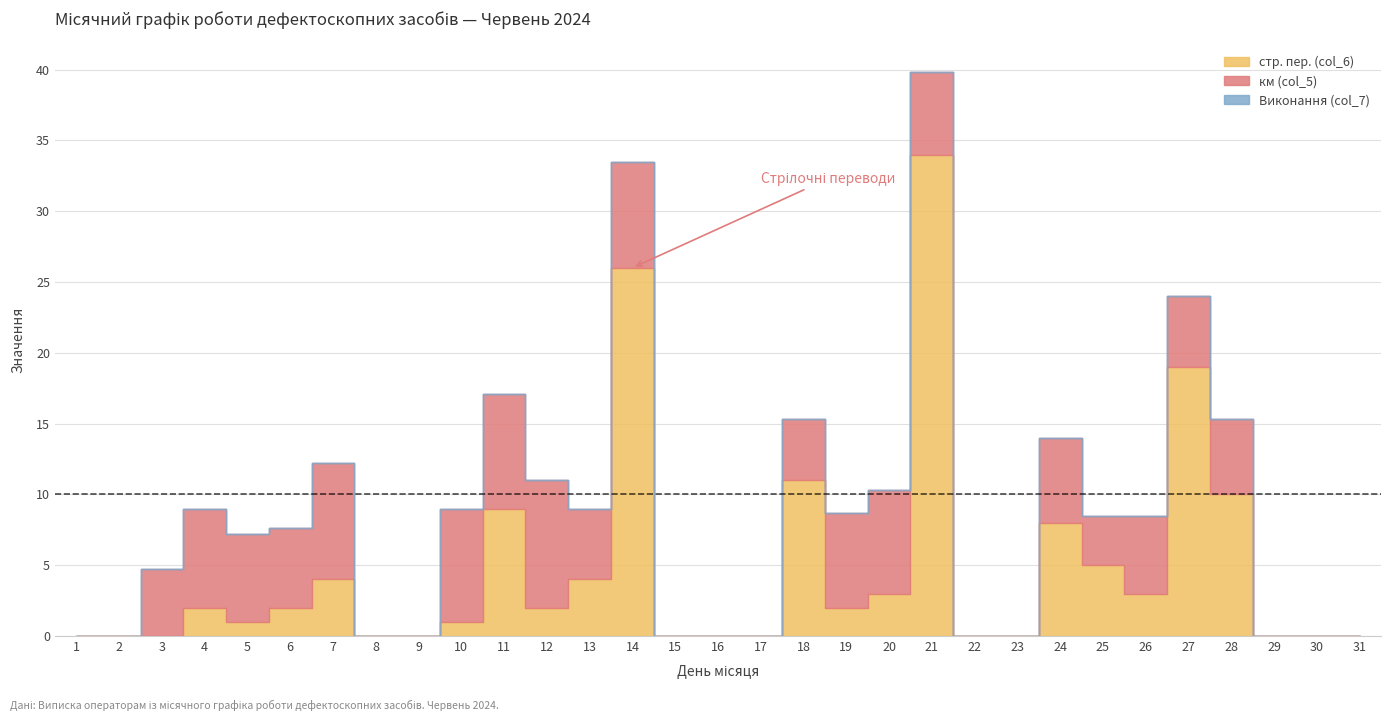

At which label does стр. пер. (col_6) reach its peak?

21